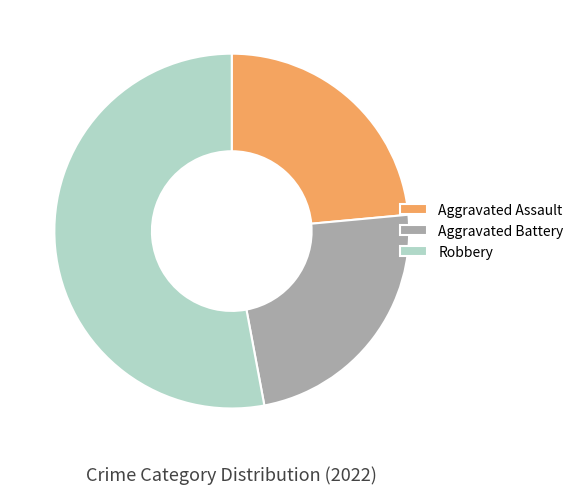

True or false: Aggravated Assault accounts for 18% of the total.

False